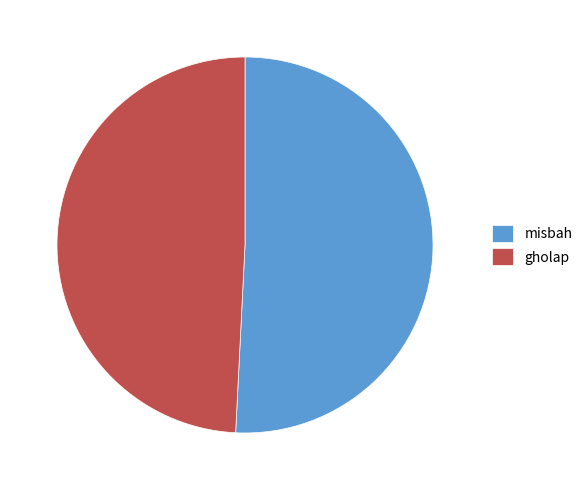

Which category has the biggest portion of the pie?

misbah